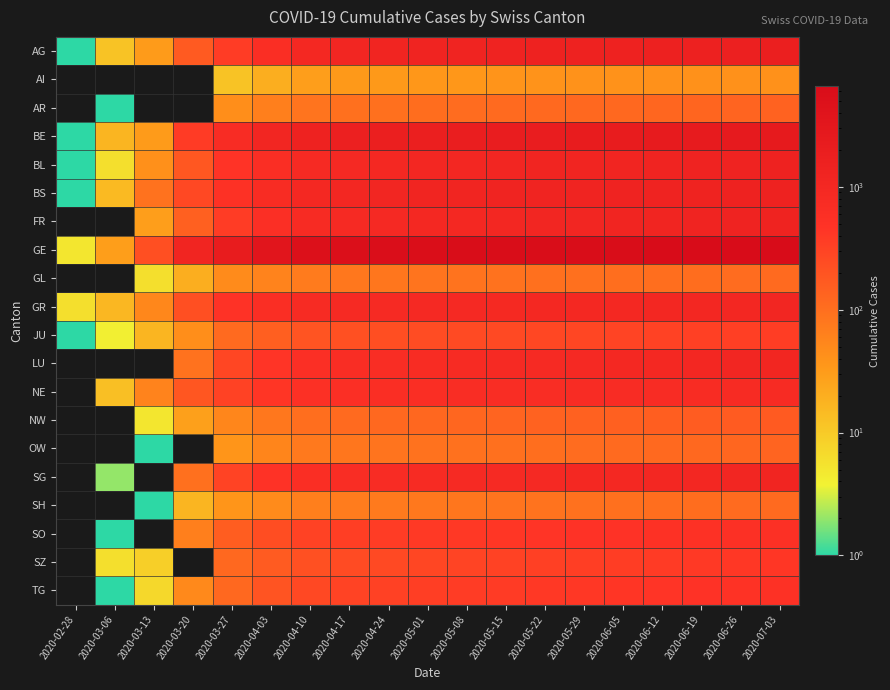

What is the total value across all series at 2020-05-22?

18684